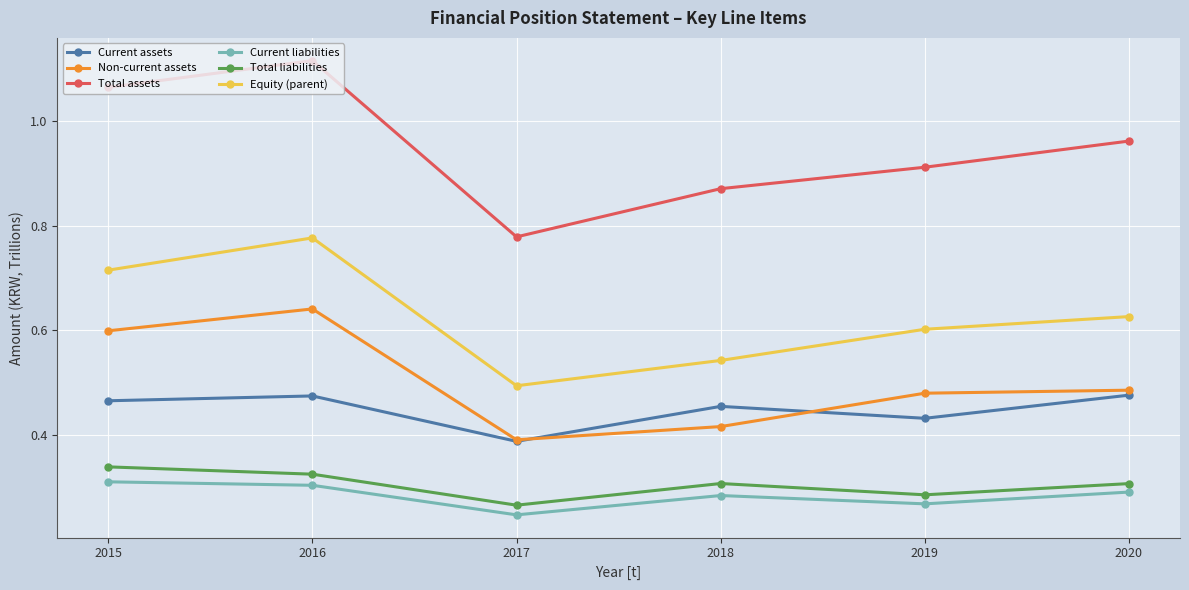

What are all the series names shown in the legend?

Current assets, Non-current assets, Total assets, Current liabilities, Total liabilities, Equity (parent)